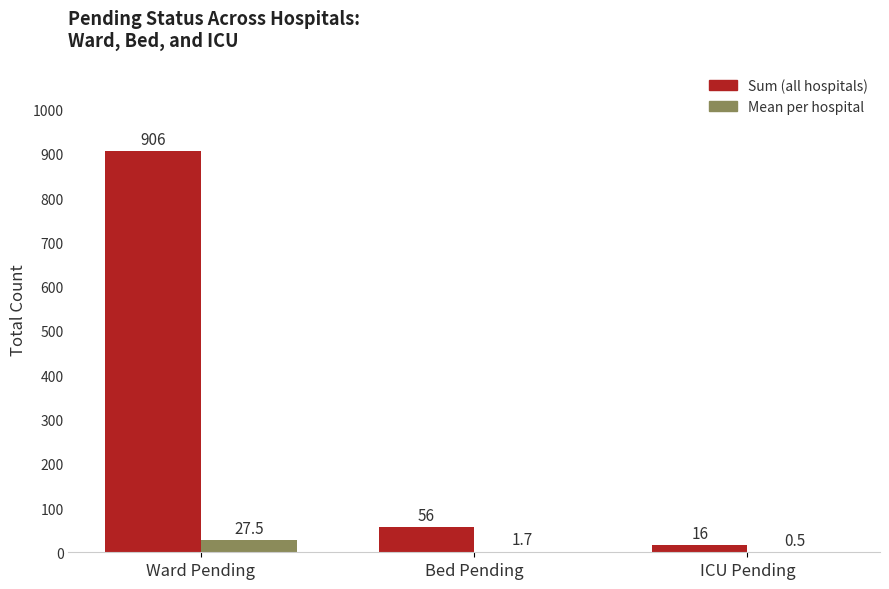

Reading right to left, extract all data points from this chart.

Sum (all hospitals): 16.0	56.0	906.0
Mean per hospital: 0.5	1.7	27.5